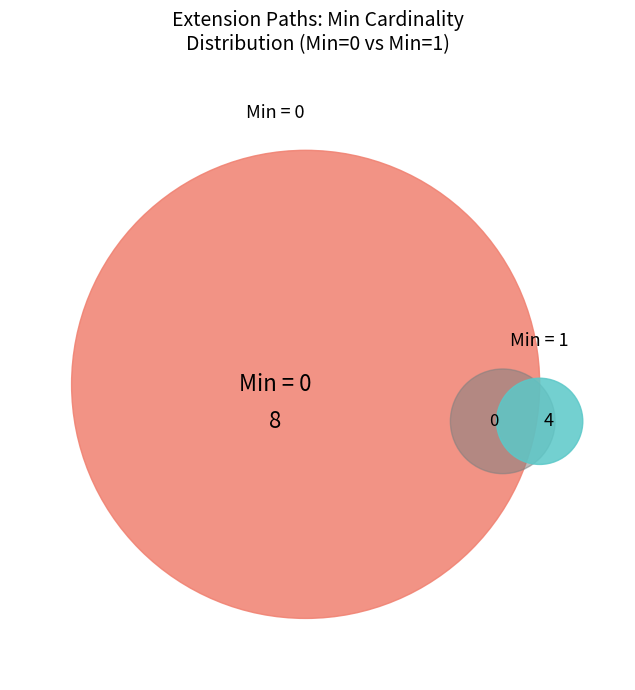

The Extension.extension:code.url slice represents 34% of the pie. True or false?

False